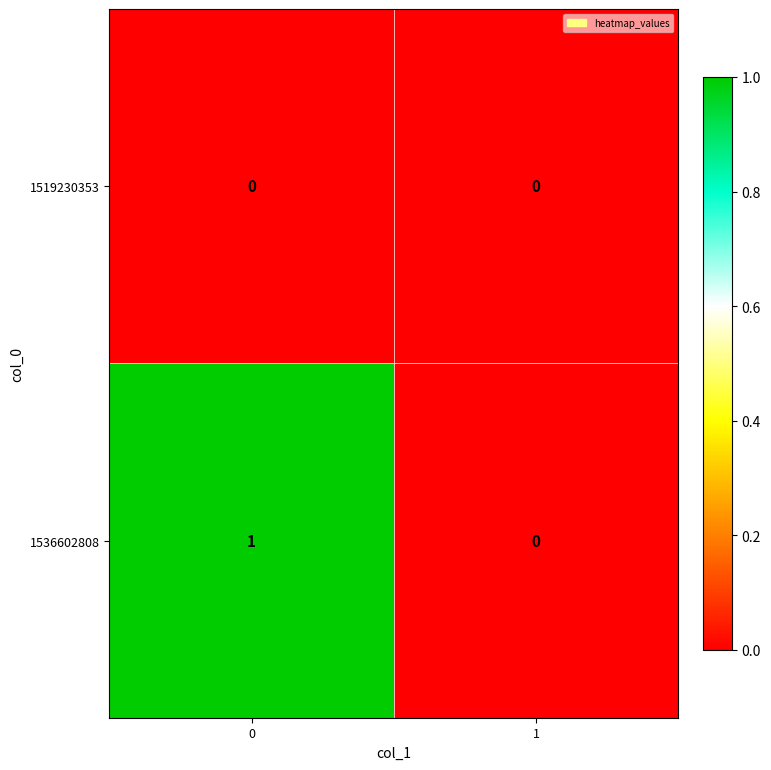

List the series in order of their peak value, lowest first.

1519230353, 1536602808